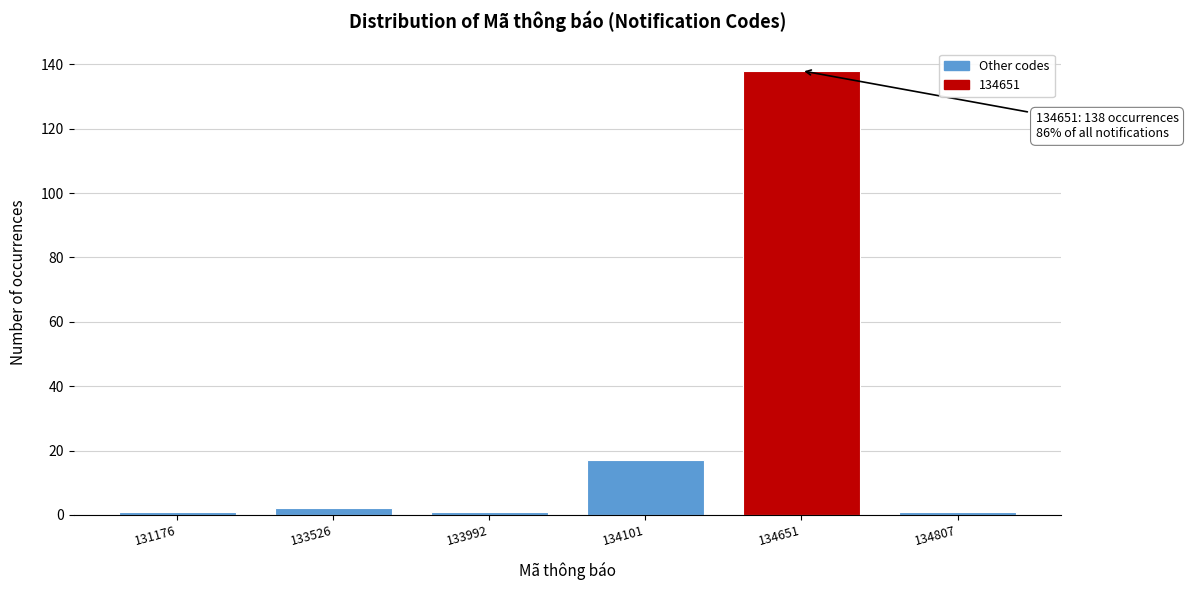

Reading left to right, what are all the values shown in this chart?

1	2	1	17	138	1